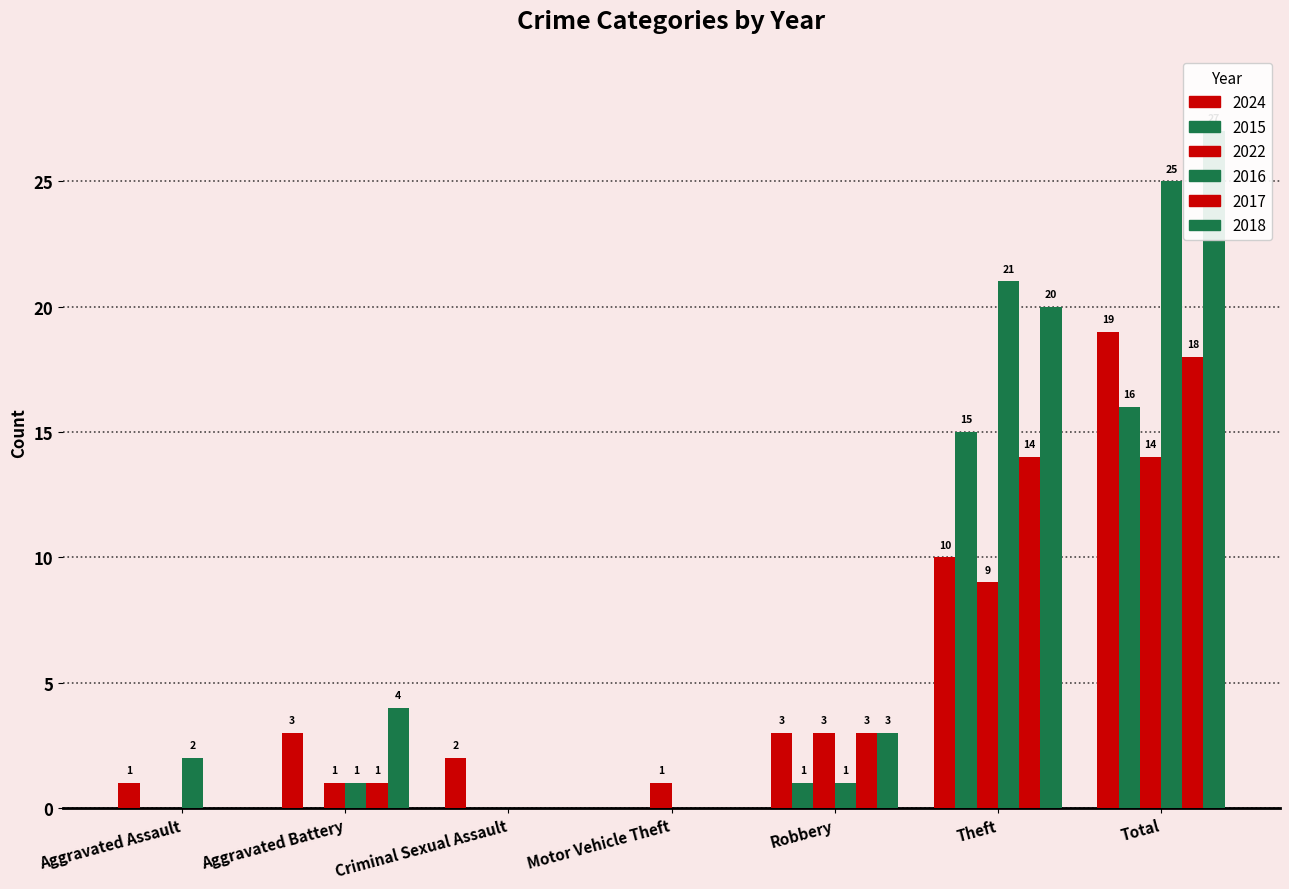

Which series has the largest range (max minus min)?

2018